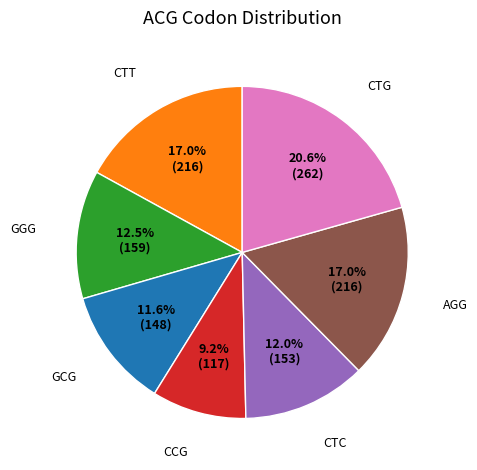

To the nearest percent, what is the difference between the largest and smallest slice percentages?

11%